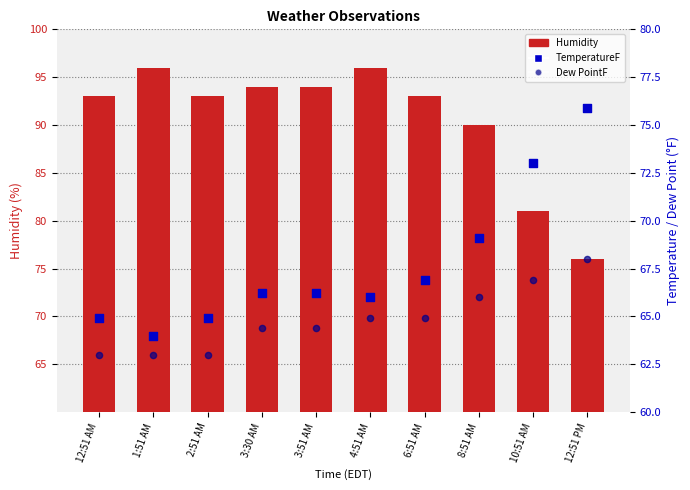

At which category is the sum across all series the highest?

4:51 AM